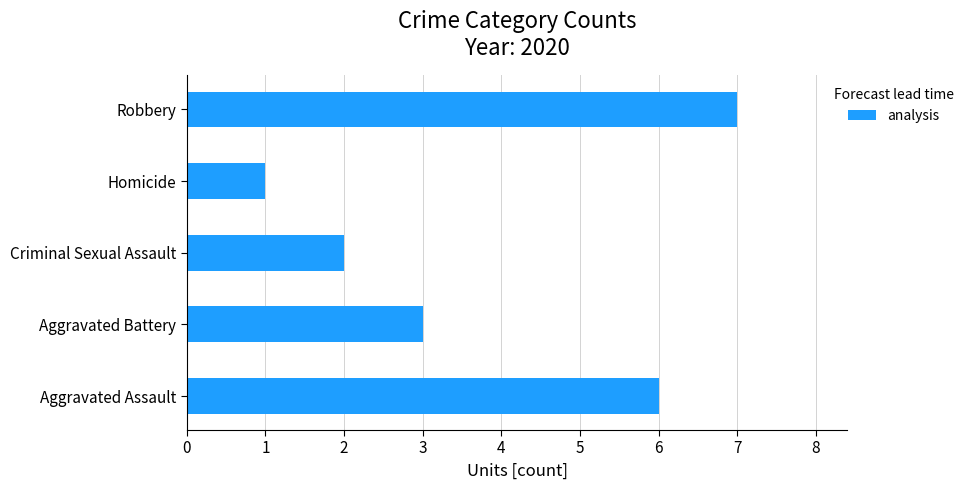

List the labels in order of value, smallest first.

Homicide, Criminal Sexual Assault, Aggravated Battery, Aggravated Assault, Robbery